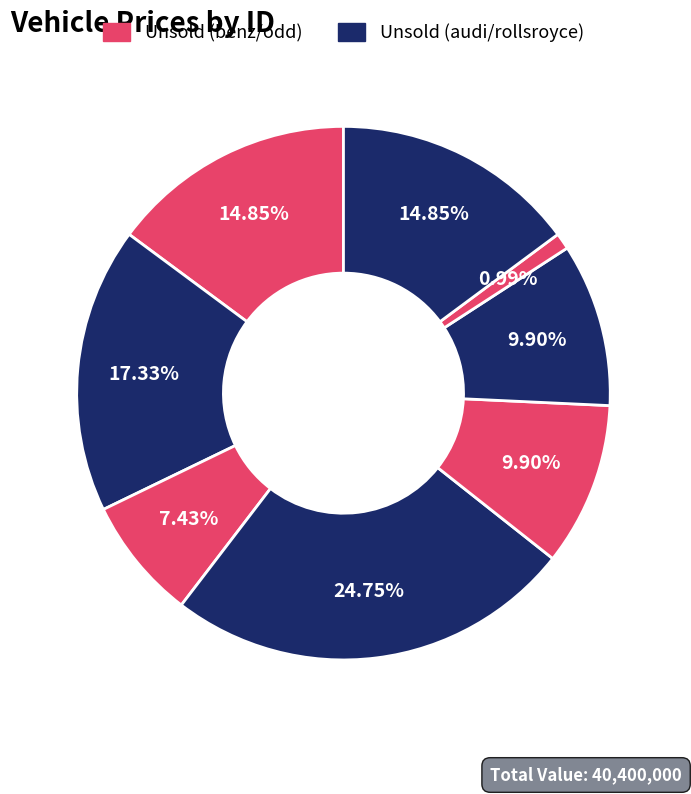

To the nearest percent, what is the average slice percentage?

12%